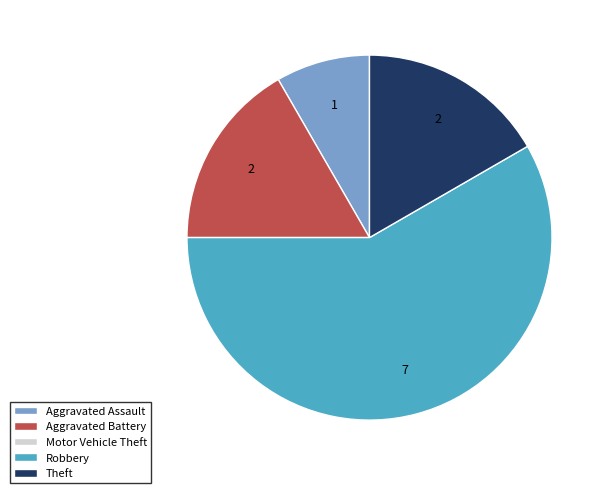

Which category has the biggest portion of the pie?

Robbery